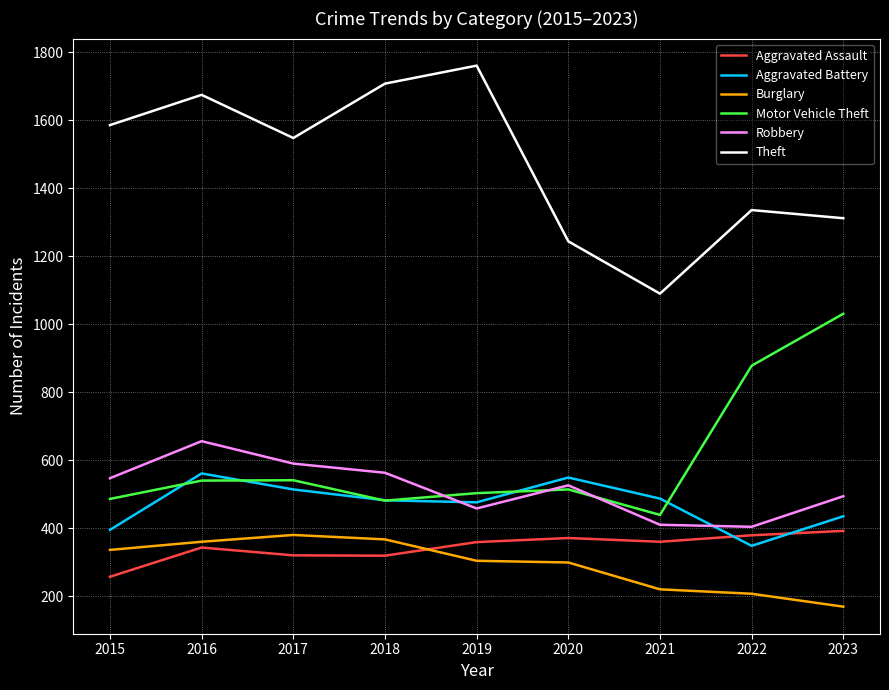

Which category has the highest value across all series?

2019